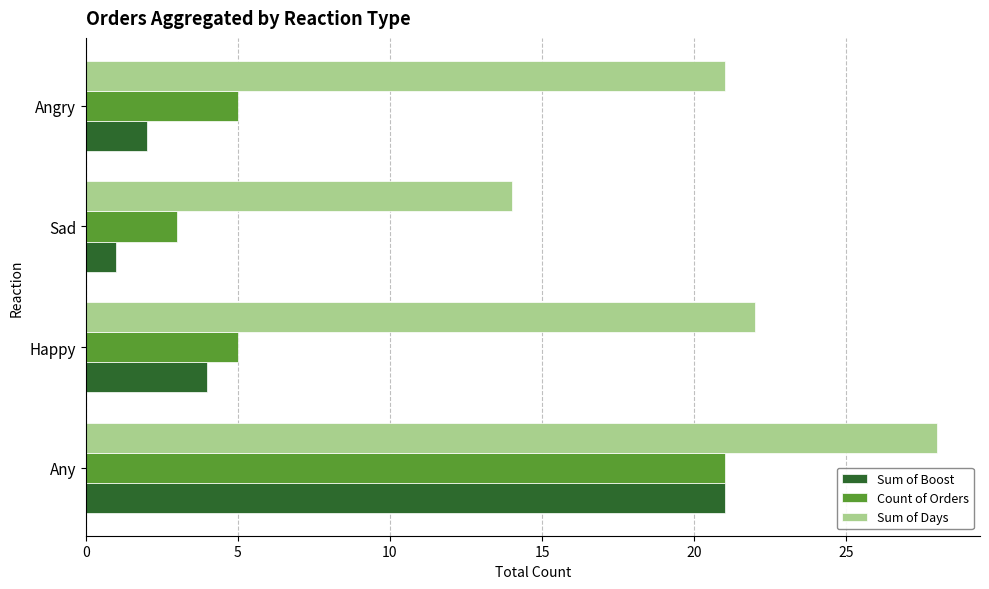

Count the number of categories in the chart.

4